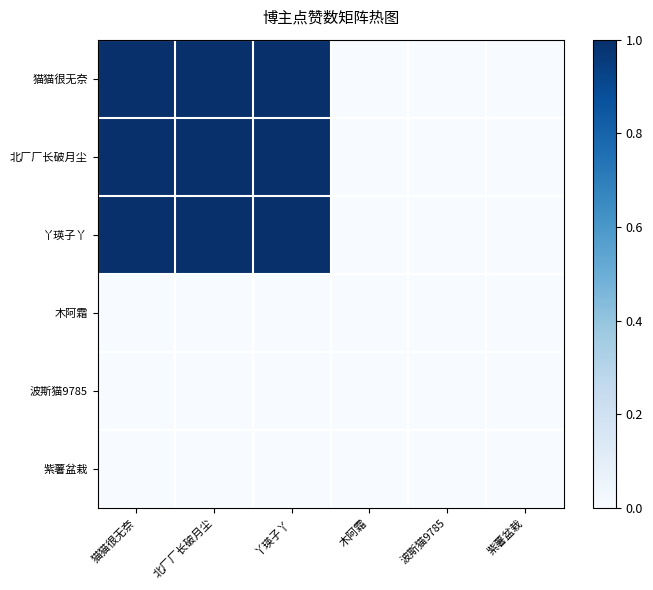

What is the difference between the highest and lowest values at 丫瑛子丫?

1